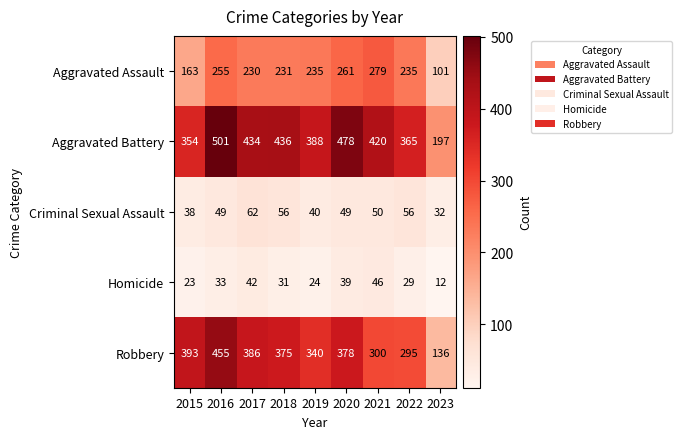

Rank the series by their maximum value, from highest to lowest.

Aggravated Battery, Robbery, Aggravated Assault, Criminal Sexual Assault, Homicide